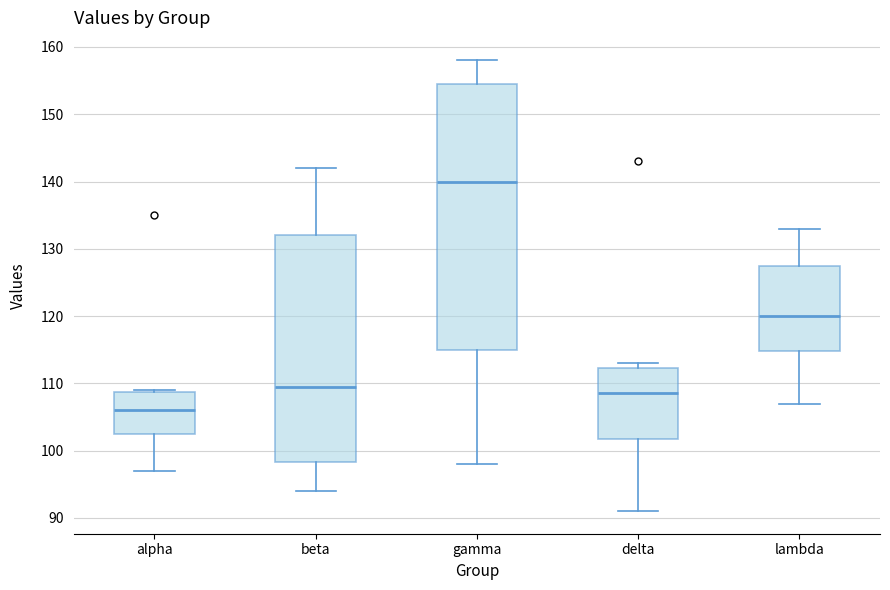

Reading left to right, read every box against the y-axis: the position of its median line, the range the box covers, and the ends of its whiskers. The values are not printed on the chart, so give them approximately, as read against the axis.

alpha: median 106, box 103 to 109, whiskers 97 to 109
beta: median 110, box 98 to 132, whiskers 94 to 142
gamma: median 140, box 115 to 155, whiskers 98 to 158
delta: median 109, box 102 to 112, whiskers 91 to 113
lambda: median 120, box 115 to 128, whiskers 107 to 133